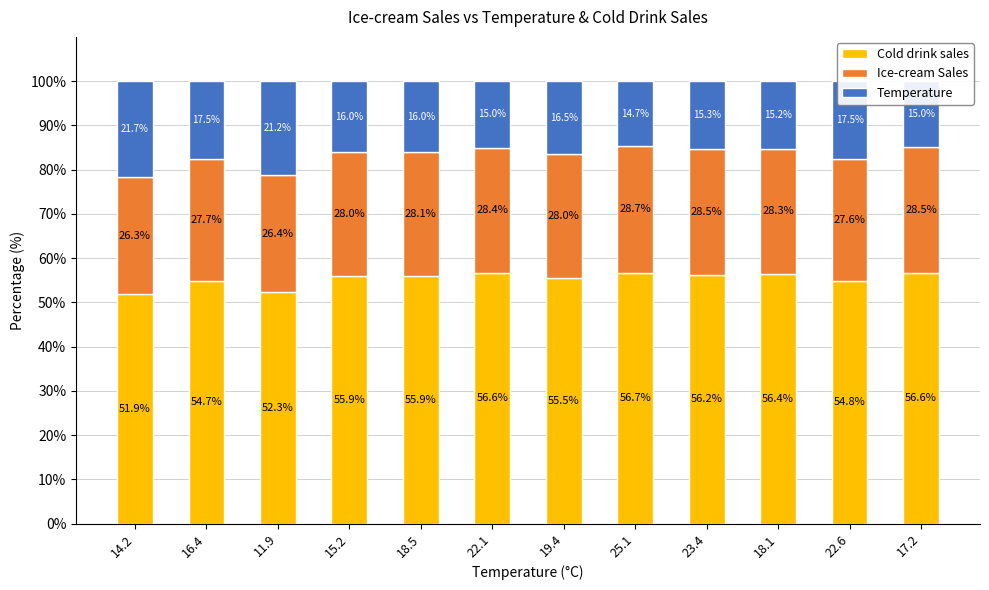

At which label does Cold drink sales first exceed 55?

15.2